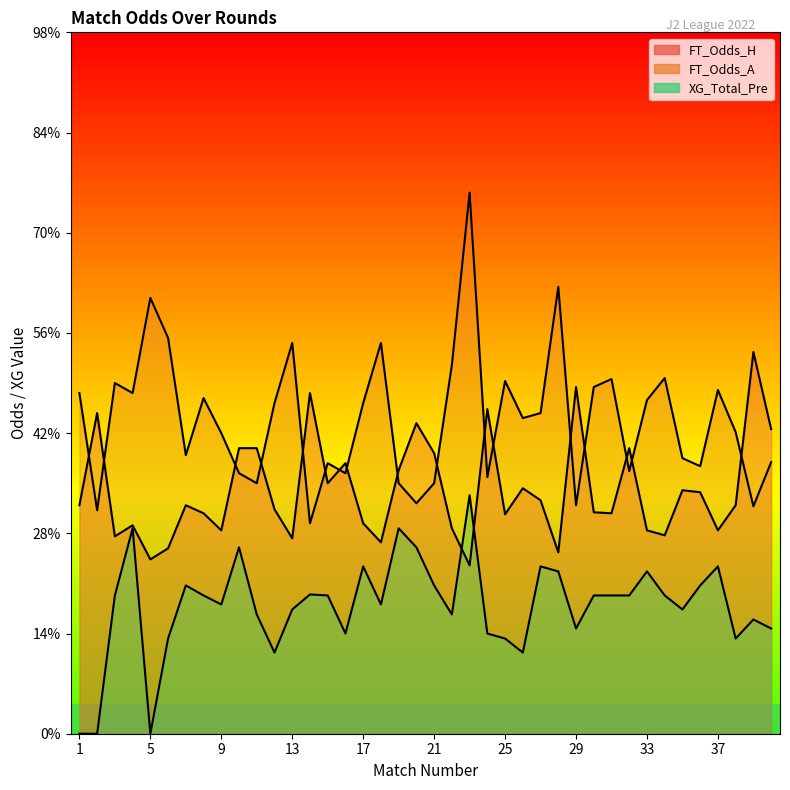

Reading left to right, extract all data points from this chart.

FT_Odds_H: 1=2.3	2=3.2	3=2.0	4=2.1	5=1.7	6=1.9	7=2.3	8=2.2	9=2.0	10=2.9	11=2.9	12=2.2	13=1.9	14=3.4	15=2.5	16=2.7	17=2.1	18=1.9	19=2.6	20=3.1	21=2.8	22=2.0	23=1.7	24=3.2	25=2.2	26=2.5	27=2.3	28=1.8	29=3.5	30=2.2	31=2.2	32=2.9	33=2.0	34=2.0	35=2.4	36=2.4	37=2.0	38=2.3	39=3.8	40=3.0
FT_Odds_A: 1=3.4	2=2.2	3=3.5	4=3.4	5=4.3	6=4.0	7=2.8	8=3.4	9=3.0	10=2.6	11=2.5	12=3.3	13=3.9	14=2.1	15=2.7	16=2.6	17=3.3	18=3.9	19=2.5	20=2.3	21=2.5	22=3.7	23=5.4	24=2.6	25=3.5	26=3.1	27=3.2	28=4.5	29=2.3	30=3.5	31=3.5	32=2.6	33=3.3	34=3.5	35=2.8	36=2.7	37=3.4	38=3.0	39=2.3	40=2.7
XG_Total_Pre: 1=0.0	2=0.0	3=1.4	4=2.0	5=0.0	6=0.9	7=1.5	8=1.4	9=1.3	10=1.9	11=1.2	12=0.8	13=1.2	14=1.4	15=1.4	16=1.0	17=1.7	18=1.3	19=2.0	20=1.9	21=1.5	22=1.2	23=2.4	24=1.0	25=0.9	26=0.8	27=1.7	28=1.6	29=1.1	30=1.4	31=1.4	32=1.4	33=1.6	34=1.4	35=1.2	36=1.5	37=1.7	38=0.9	39=1.1	40=1.1